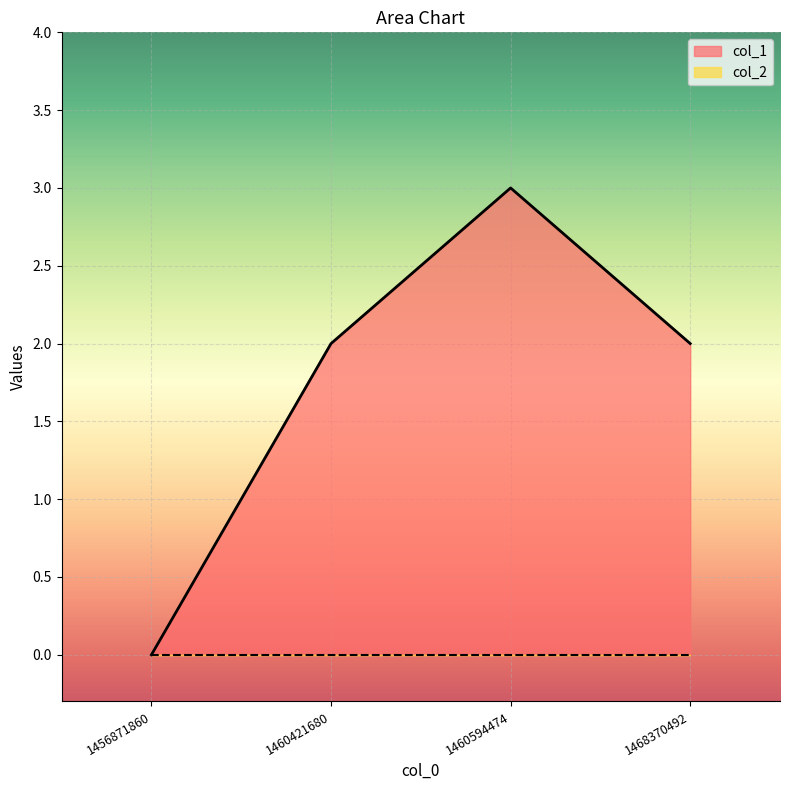

How many points are higher than both their immediate neighbors (excluding endpoints)?

1